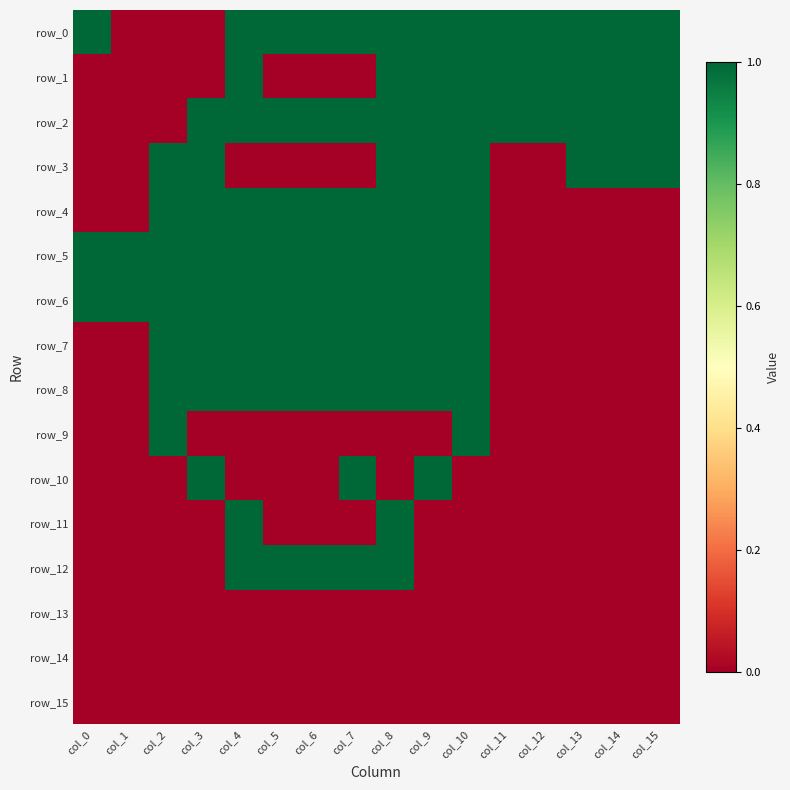

Reading left to right, extract all data points from this chart.

row_0: 1	0	0	0	1	1	1	1	1	1	1	1	1	1	1	1
row_1: 0	0	0	0	1	0	0	0	1	1	1	1	1	1	1	1
row_2: 0	0	0	1	1	1	1	1	1	1	1	1	1	1	1	1
row_3: 0	0	1	1	0	0	0	0	1	1	1	0	0	1	1	1
row_4: 0	0	1	1	1	1	1	1	1	1	1	0	0	0	0	0
row_5: 1	1	1	1	1	1	1	1	1	1	1	0	0	0	0	0
row_6: 1	1	1	1	1	1	1	1	1	1	1	0	0	0	0	0
row_7: 0	0	1	1	1	1	1	1	1	1	1	0	0	0	0	0
row_8: 0	0	1	1	1	1	1	1	1	1	1	0	0	0	0	0
row_9: 0	0	1	0	0	0	0	0	0	0	1	0	0	0	0	0
row_10: 0	0	0	1	0	0	0	1	0	1	0	0	0	0	0	0
row_11: 0	0	0	0	1	0	0	0	1	0	0	0	0	0	0	0
row_12: 0	0	0	0	1	1	1	1	1	0	0	0	0	0	0	0
row_13: 0	0	0	0	0	0	0	0	0	0	0	0	0	0	0	0
row_14: 0	0	0	0	0	0	0	0	0	0	0	0	0	0	0	0
row_15: 0	0	0	0	0	0	0	0	0	0	0	0	0	0	0	0